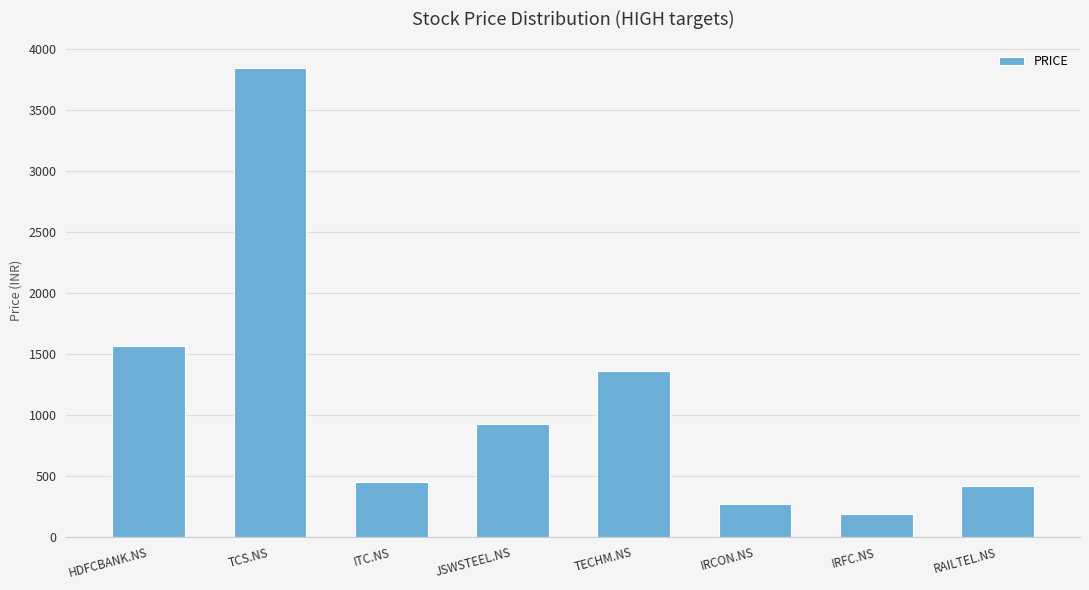

Where is the data nearest to the value 2016?

HDFCBANK.NS